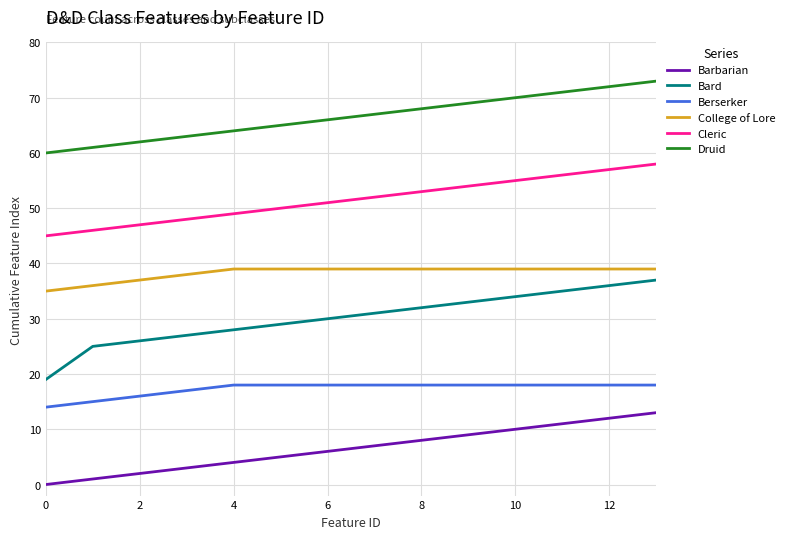

Which series has the largest total across all categories?

Druid